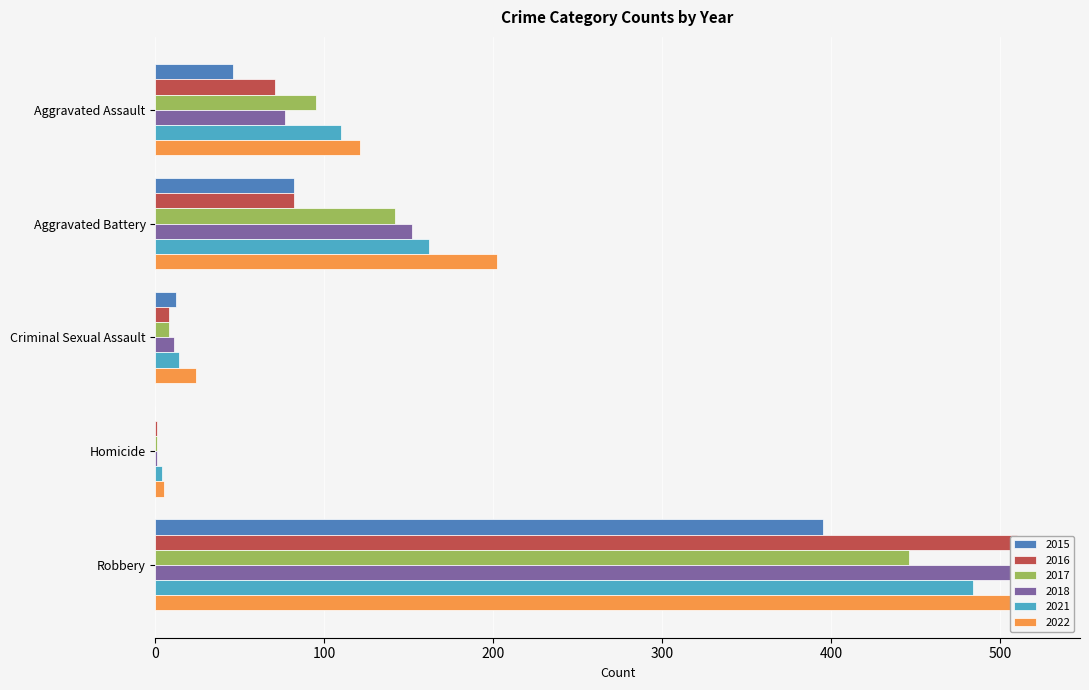

The value of 2016 at Criminal Sexual Assault is 5. True or false?

False